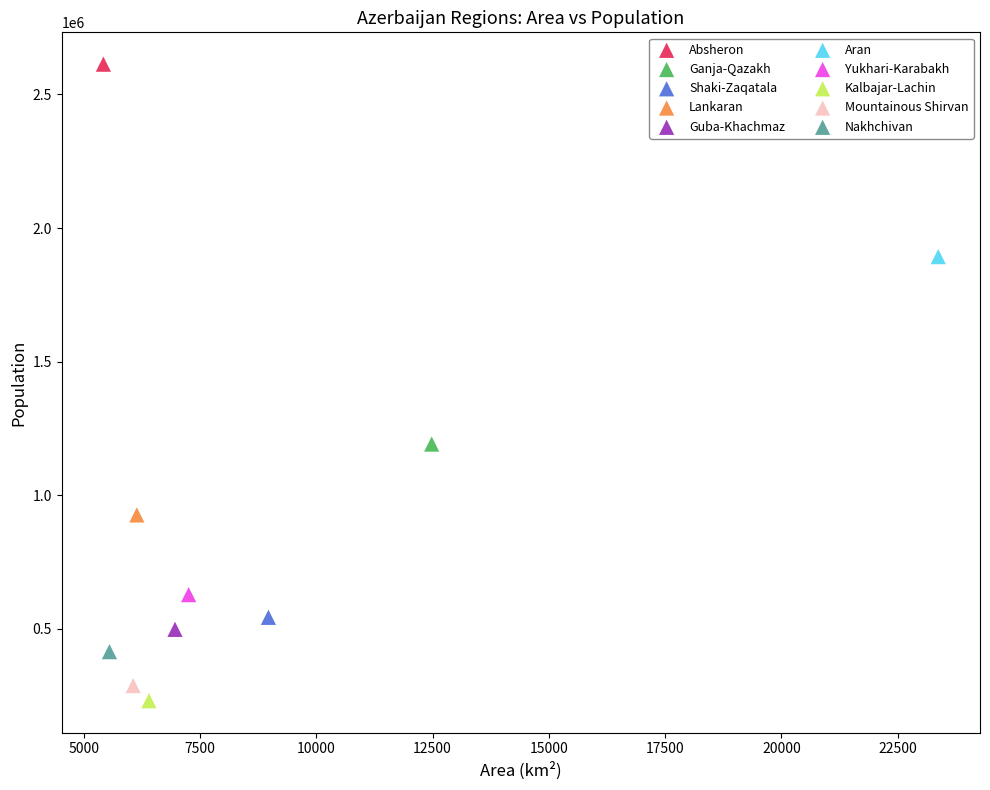

What are all the series names shown in the legend?

Absheron, Ganja-Qazakh, Shaki-Zaqatala, Lankaran, Guba-Khachmaz, Aran, Yukhari-Karabakh, Kalbajar-Lachin, Mountainous Shirvan, Nakhchivan